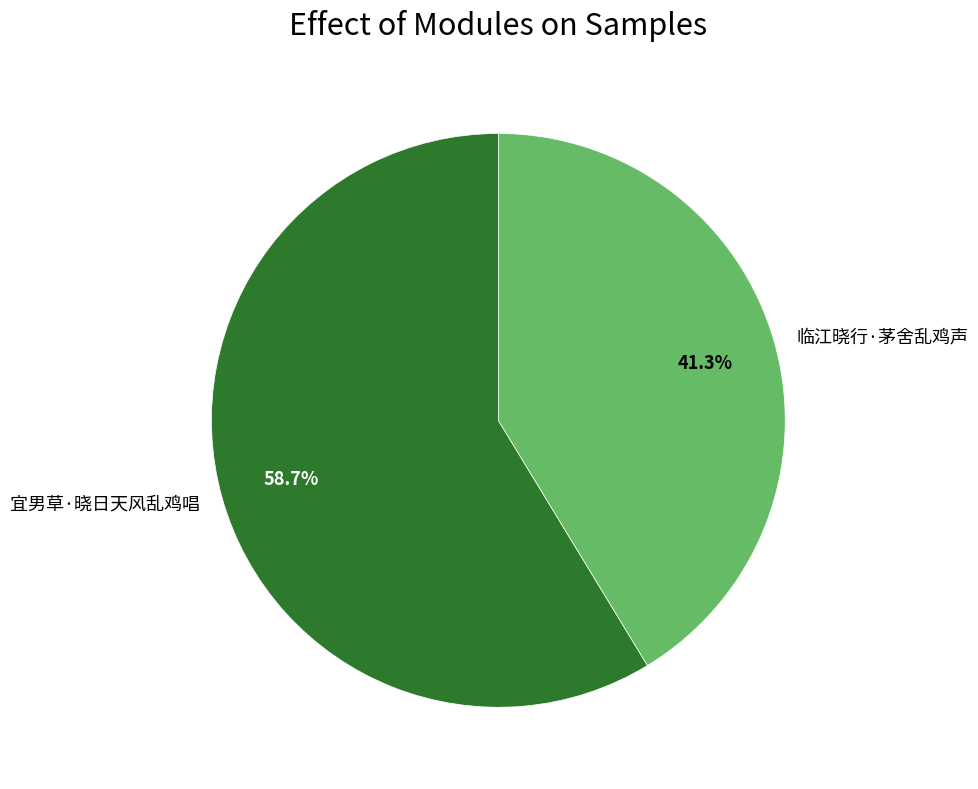

Do 宜男草·晓日天风乱鸡唱 and 临江晓行·茅舍乱鸡声 together represent more than half of the pie?

Yes